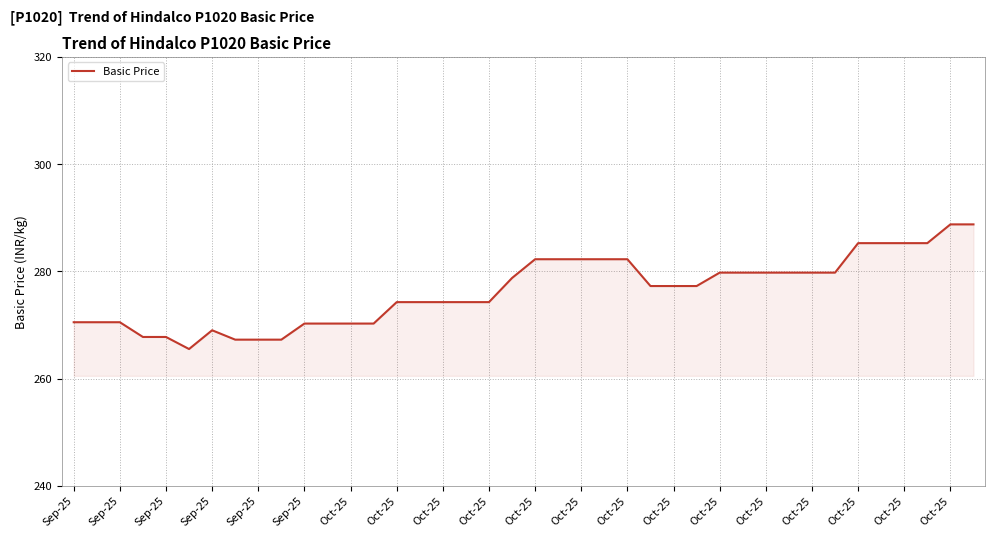

What is the maximum value shown in the chart?

288.8